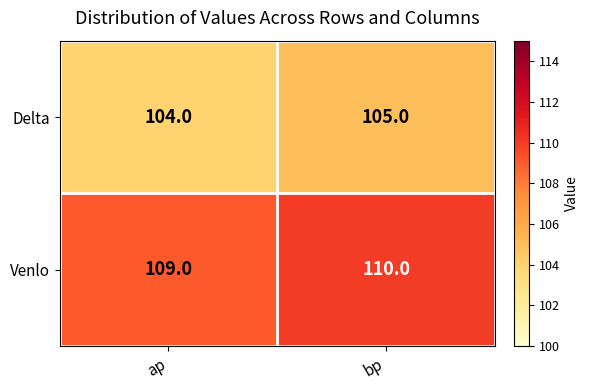

Reading left to right, transcribe all the data shown in this chart.

Delta: ap=104	bp=105
Venlo: ap=109	bp=110